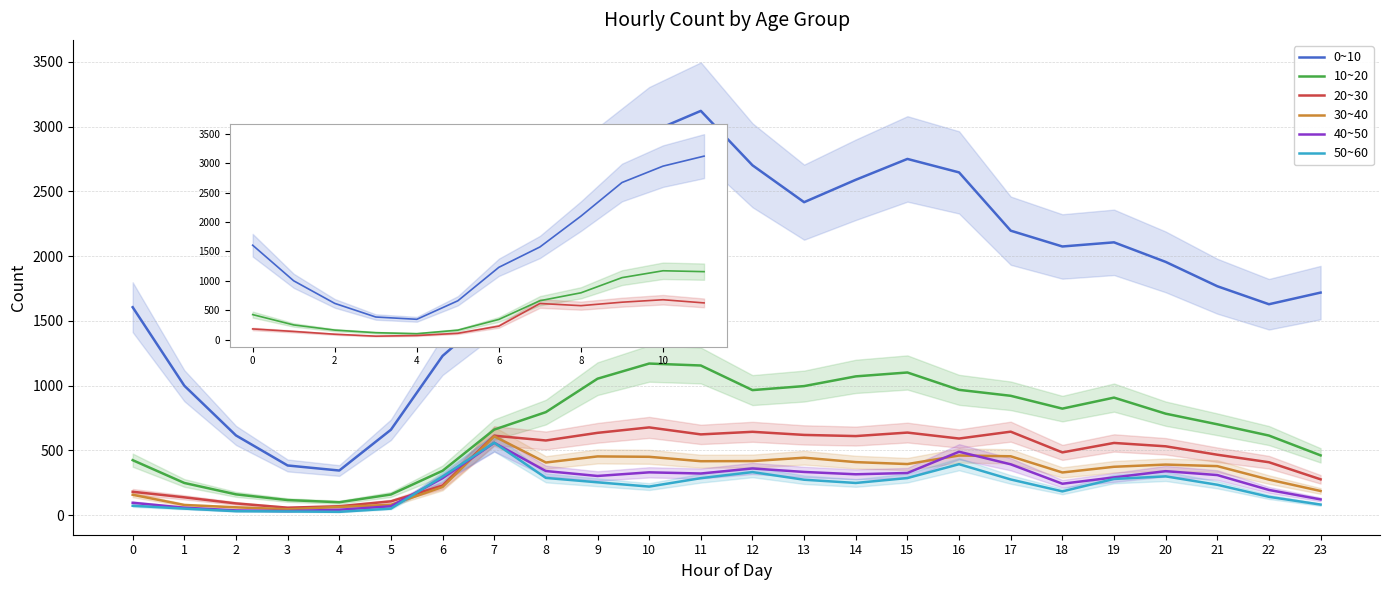

The value of 30~40 at 18 is 164. True or false?

False